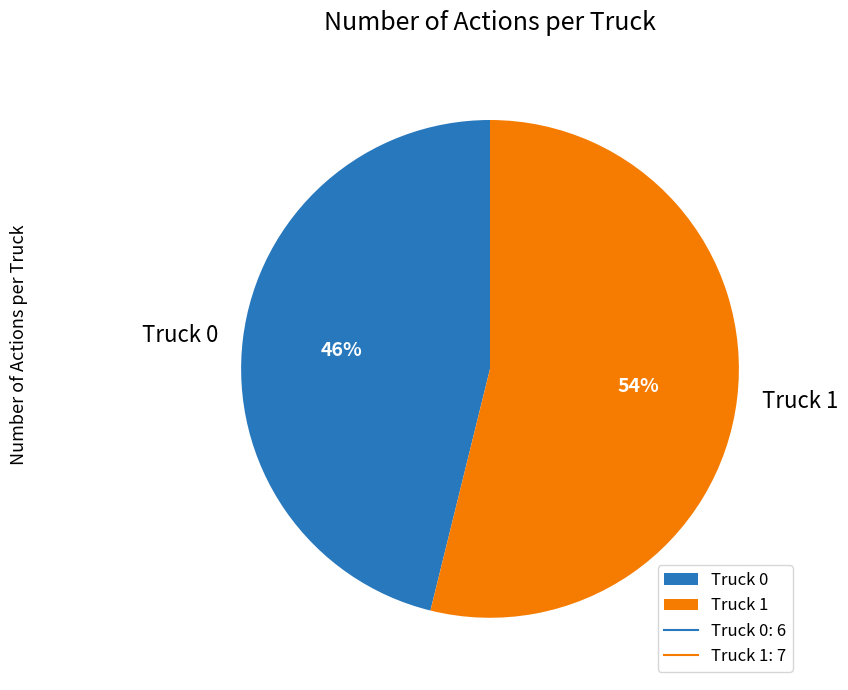

What percentage is the Truck 0 slice, to the nearest percent?

46%